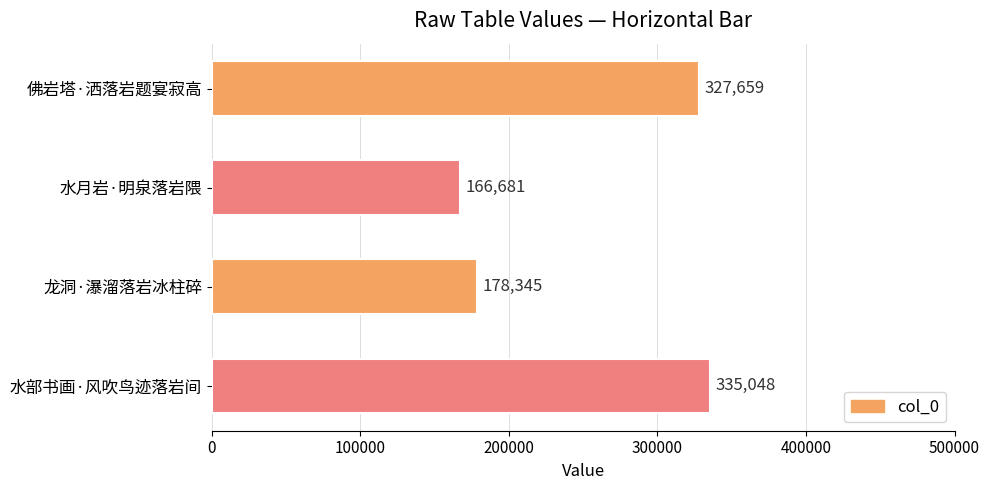

Are the bars grouped side by side (vs. stacked)?

No